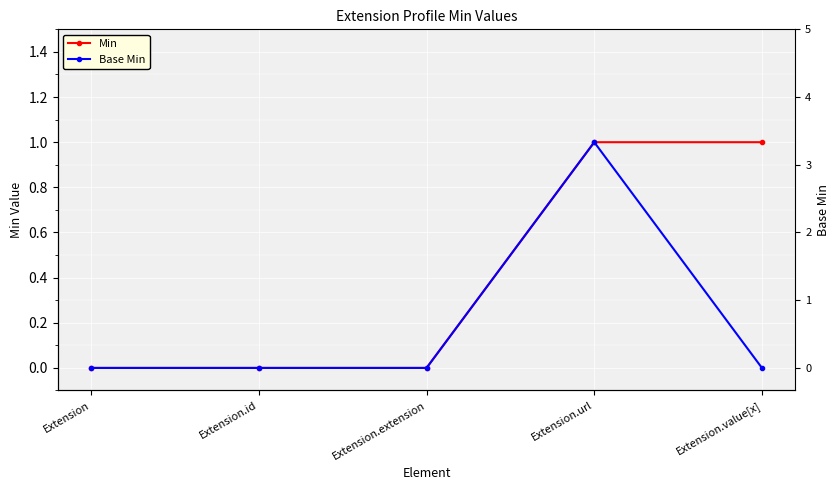

What are all the series names shown in the legend?

Min, Base Min